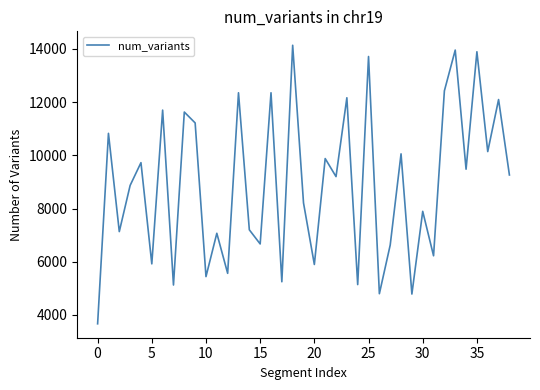

What is the minimum value shown in the chart?

3666